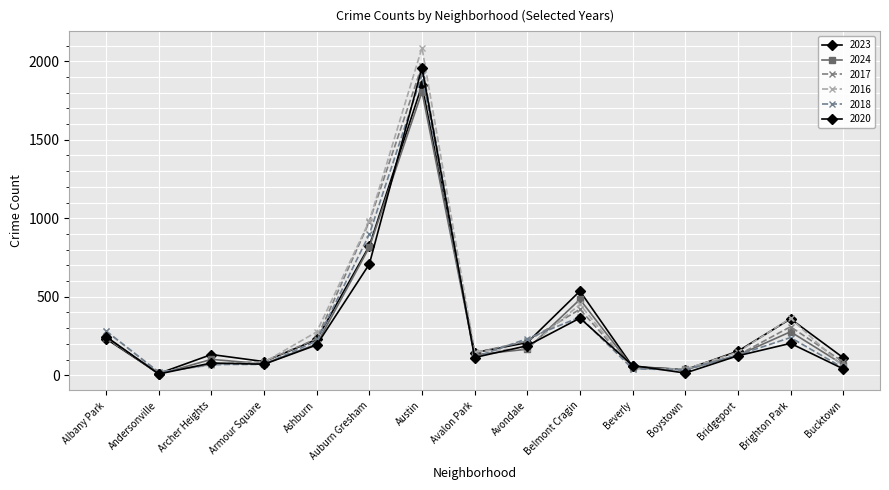

Reading left to right, extract all data points from this chart.

2023: 232	11	132	87	228	824	1848	144	208	536	56	35	153	359	112
2024: 242	7	101	73	198	816	1805	130	166	483	50	38	127	277	68
2017: 235	17	69	87	233	978	1972	142	218	420	46	33	128	309	85
2016: 282	20	65	83	276	983	2086	151	172	451	40	39	147	363	55
2018: 281	19	69	69	218	898	1912	115	233	370	41	34	129	240	47
2020: 246	8	78	70	193	708	1959	113	188	364	62	14	124	203	41